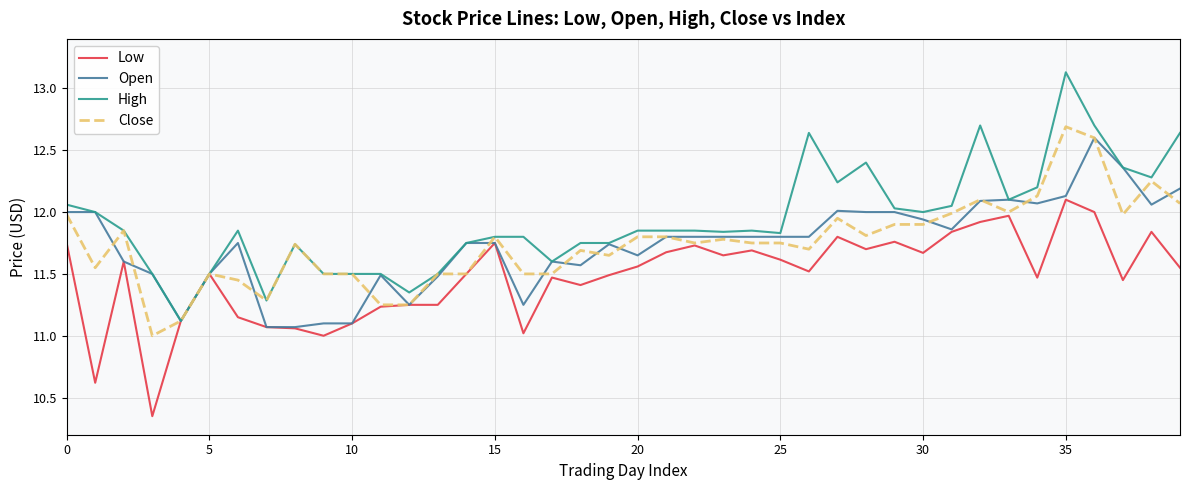

Which series has the largest total across all categories?

High